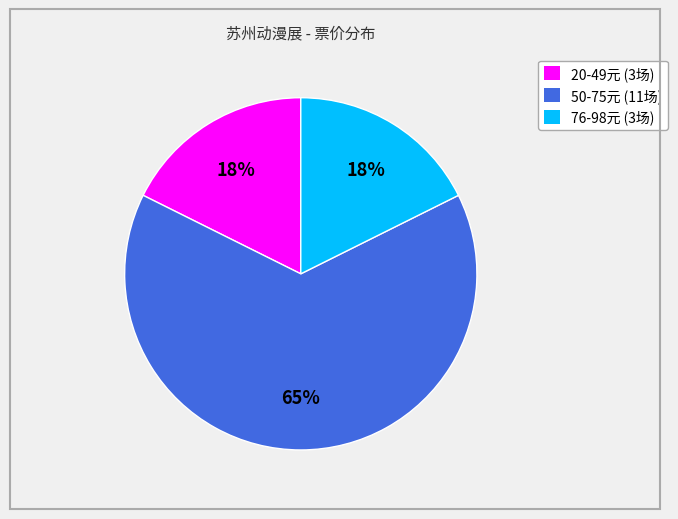

To the nearest percent, what is the difference between the largest and smallest slice percentages?

47%